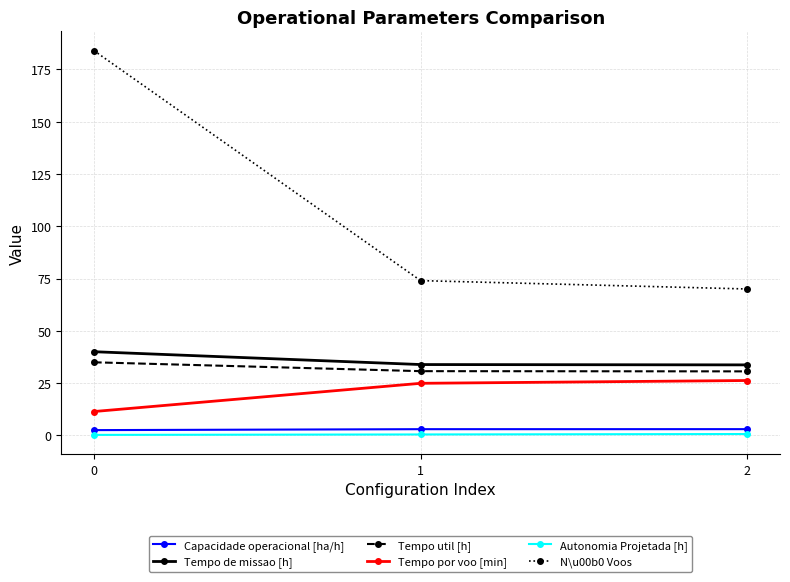

What is the sum of all Autonomia Projetada [h] values?

1.3